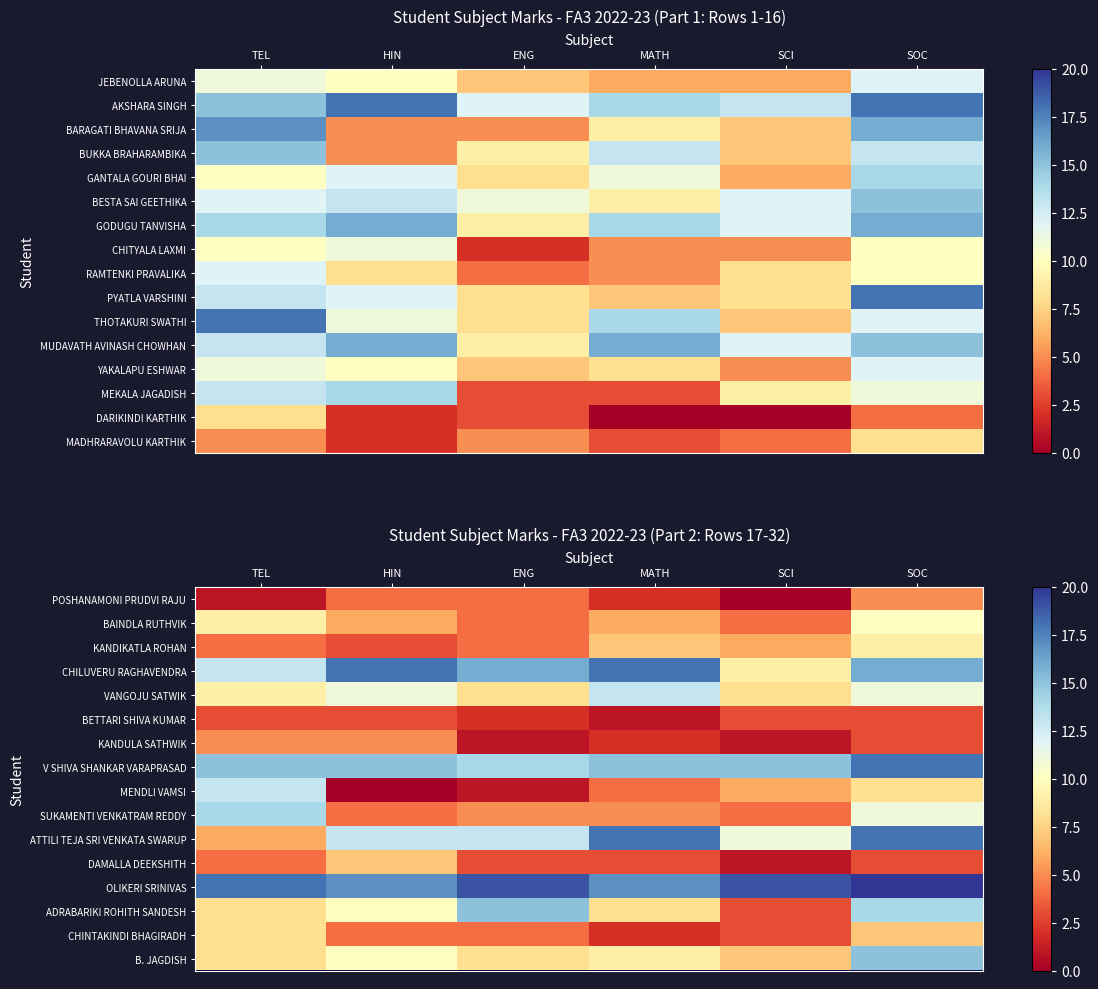

The ATTILI TEJA SRI VENKATA SWARUP series shows 2 at SCI. True or false?

False